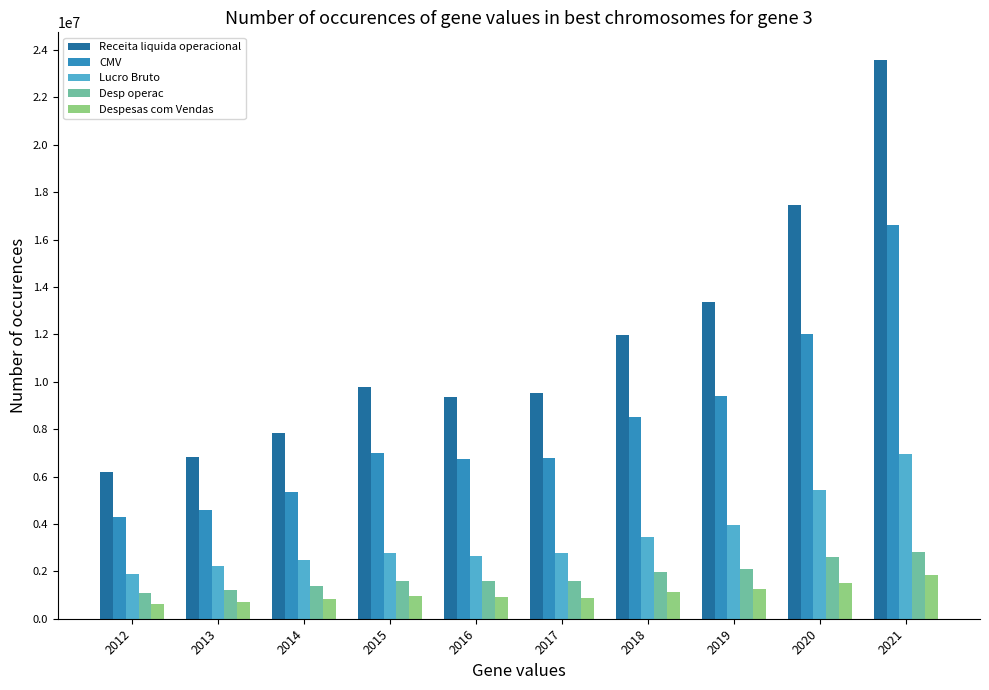

At which category is the sum across all series the highest?

2021